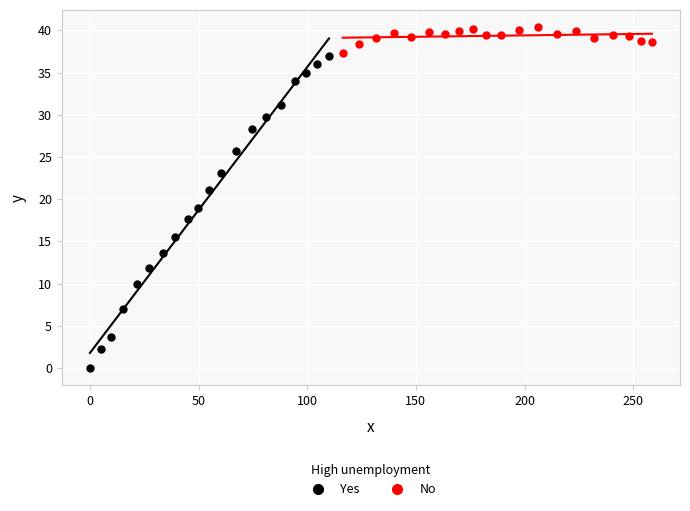

Which series contains the highest Y value?

No